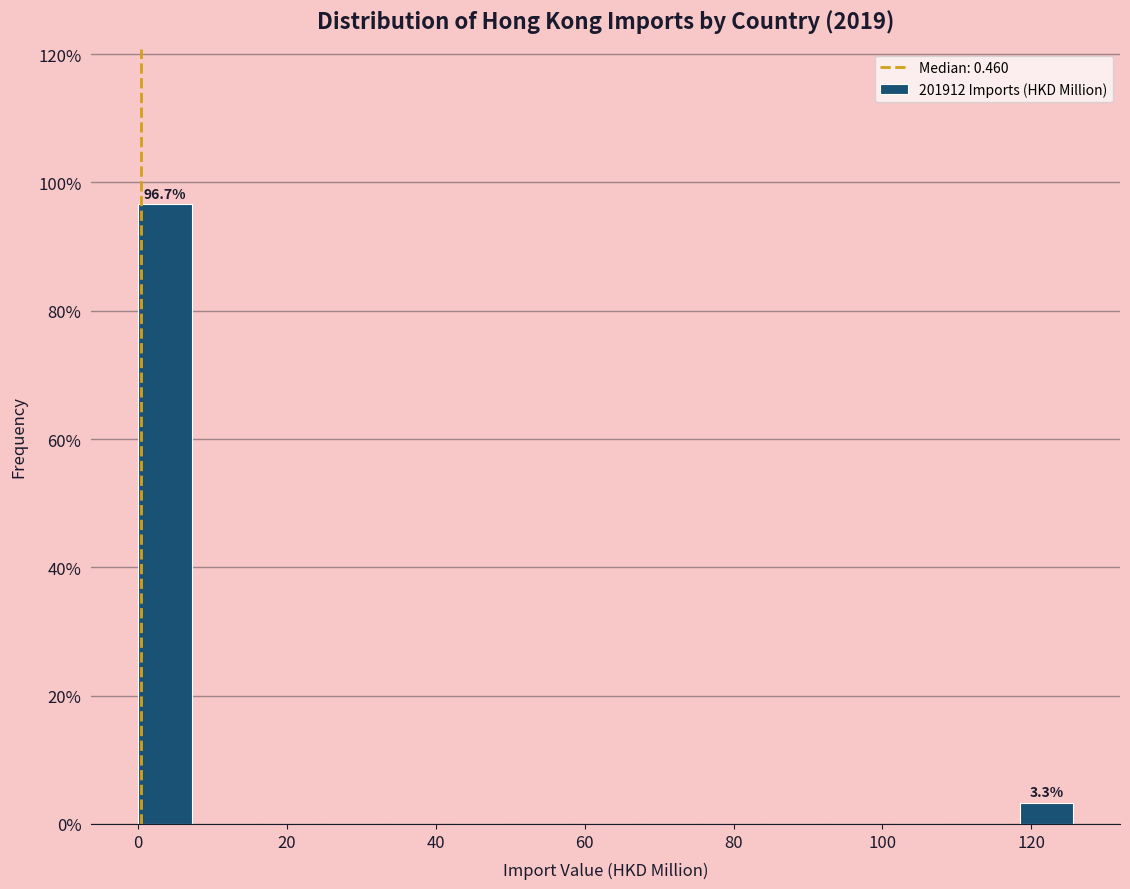

Which range on the x-axis has the tallest bar?

0 to 8